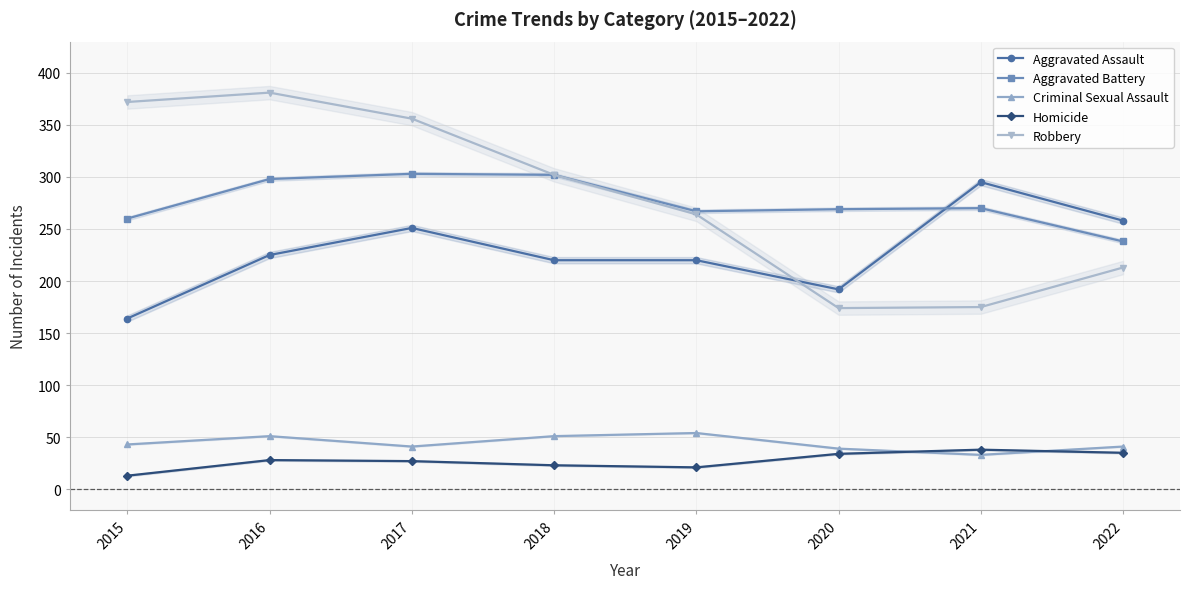

Is the value of Aggravated Battery at 2015 greater than the value of Criminal Sexual Assault at 2021?

Yes